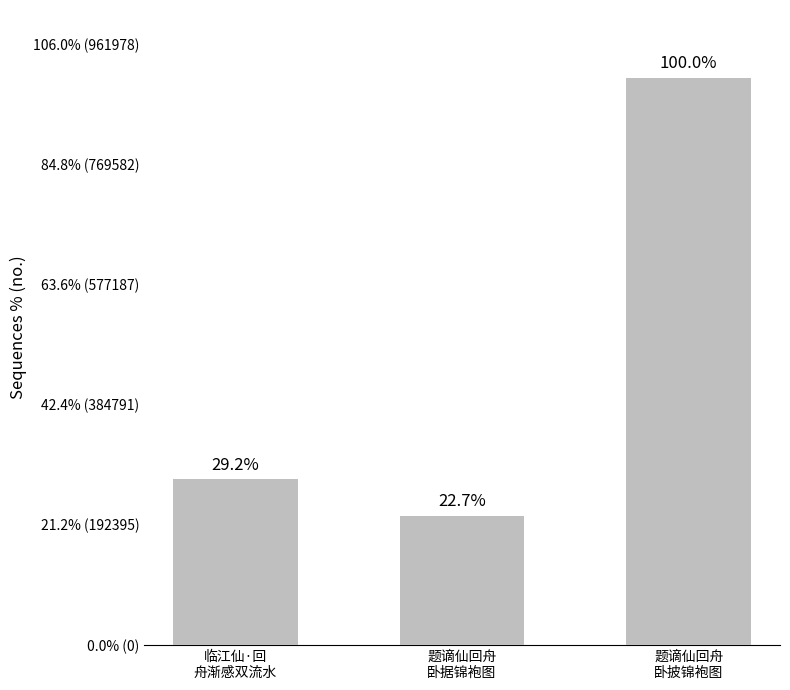

Which has a higher value, 临江仙·回
舟渐感双流水 or 题谪仙回舟
卧披锦袍图?

题谪仙回舟
卧披锦袍图